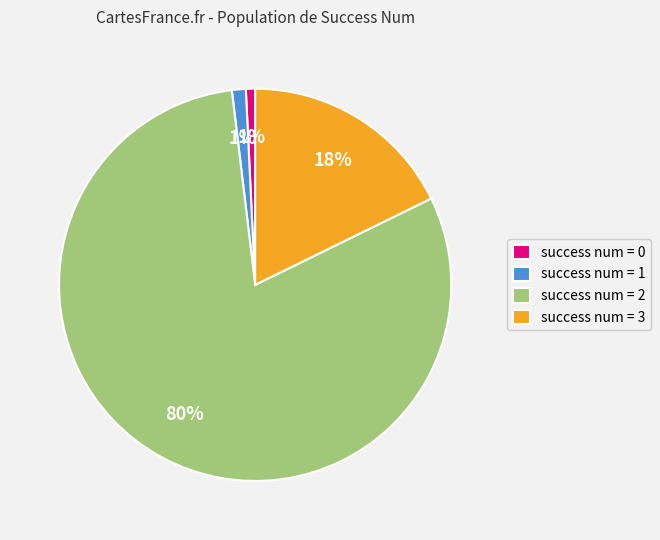

Which slice is the largest?

success num = 2